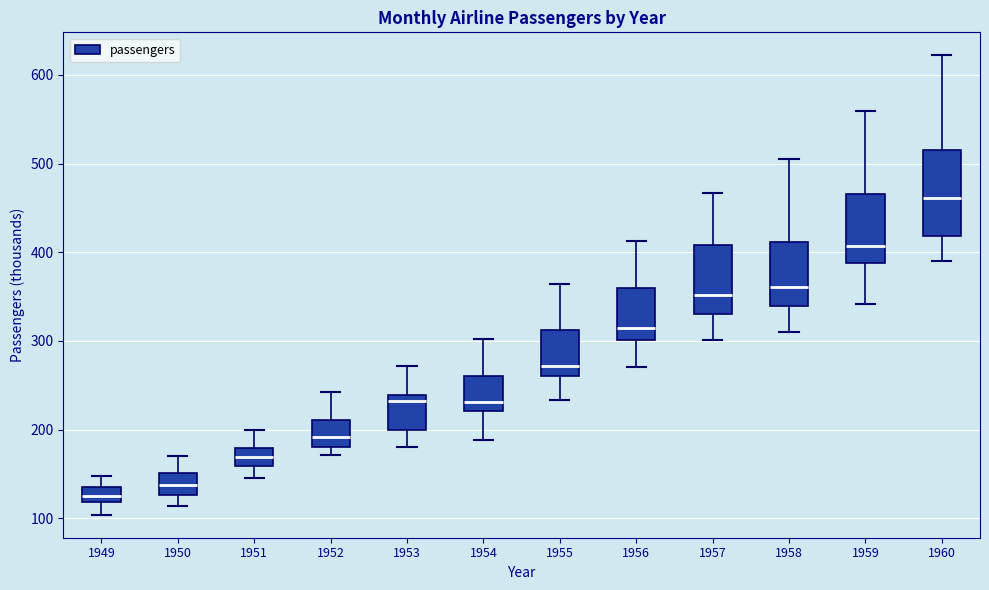

Which box's median line is the lowest?

1949